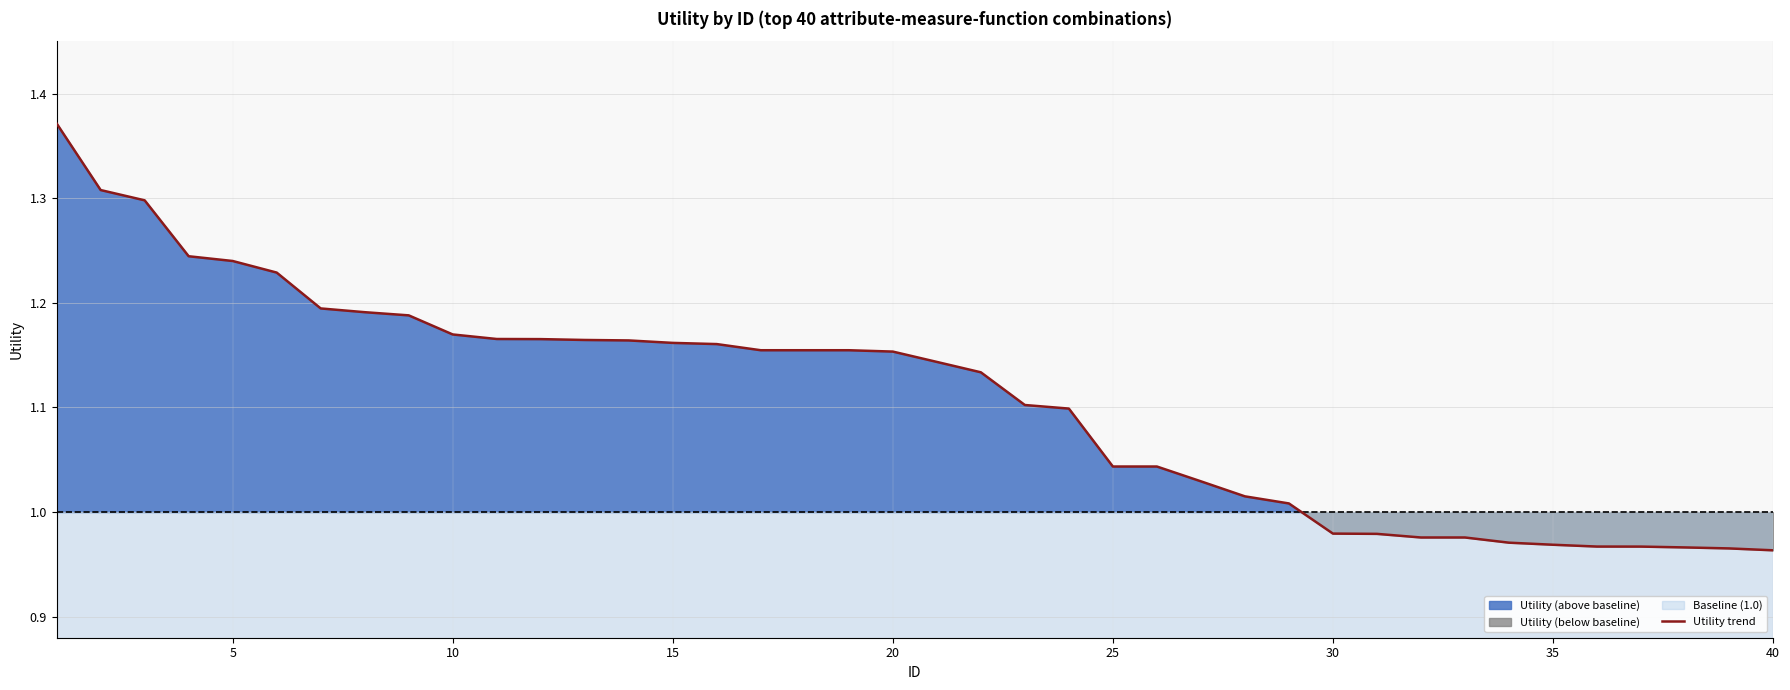

The value of Utility trend at 40 is 1.5. True or false?

False